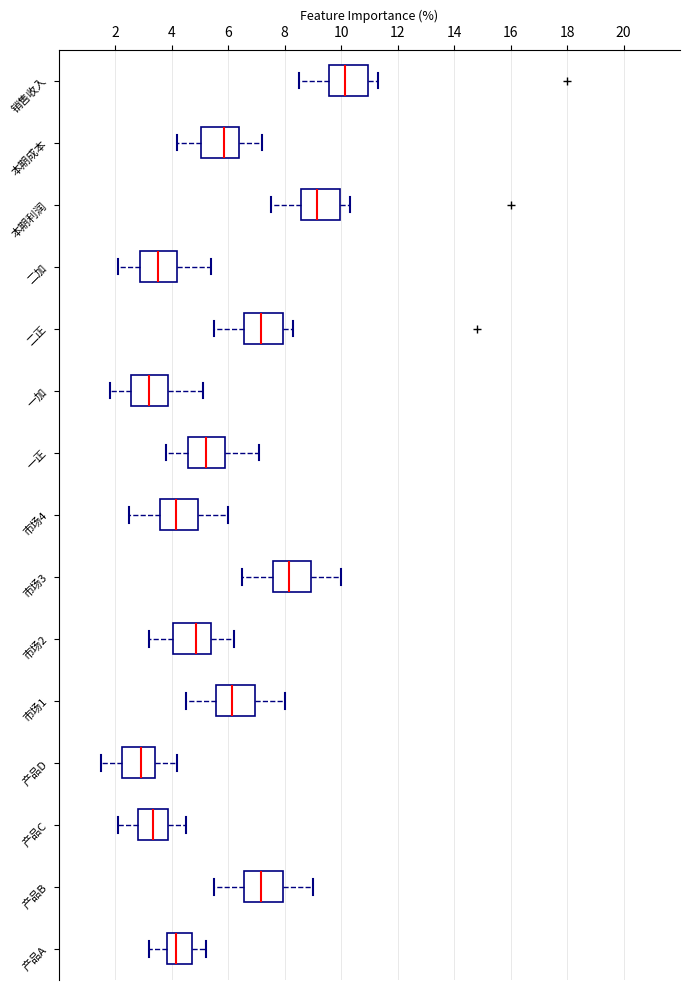

Reading bottom to top, read every box against the x-axis: the position of its median line, the range the box covers, and the ends of its whiskers. The values are not printed on the chart, so give them approximately, as read against the axis.

产品A: median 4.2, box 3.8 to 4.8, whiskers 3.2 to 5.2
产品B: median 7.2, box 6.6 to 8.0, whiskers 5.6 to 9.0
产品C: median 3.4, box 2.8 to 3.8, whiskers 2.2 to 4.6
产品D: median 3.0, box 2.2 to 3.4, whiskers 1.6 to 4.2
市场1: median 6.2, box 5.6 to 7.0, whiskers 4.6 to 8.0
市场2: median 4.8, box 4.0 to 5.4, whiskers 3.2 to 6.2
市场3: median 8.2, box 7.6 to 9.0, whiskers 6.6 to 10.0
市场4: median 4.2, box 3.6 to 5.0, whiskers 2.6 to 6.0
一正: median 5.2, box 4.6 to 5.8, whiskers 3.8 to 7.2
一加: median 3.2, box 2.6 to 3.8, whiskers 1.8 to 5.2
二正: median 7.2, box 6.6 to 8.0, whiskers 5.6 to 8.4
二加: median 3.6, box 2.8 to 4.2, whiskers 2.2 to 5.4
本期利润: median 9.2, box 8.6 to 10.0, whiskers 7.6 to 10.4
本期成本: median 5.8, box 5.0 to 6.4, whiskers 4.2 to 7.2
销售收入: median 10.2, box 9.6 to 11.0, whiskers 8.6 to 11.4